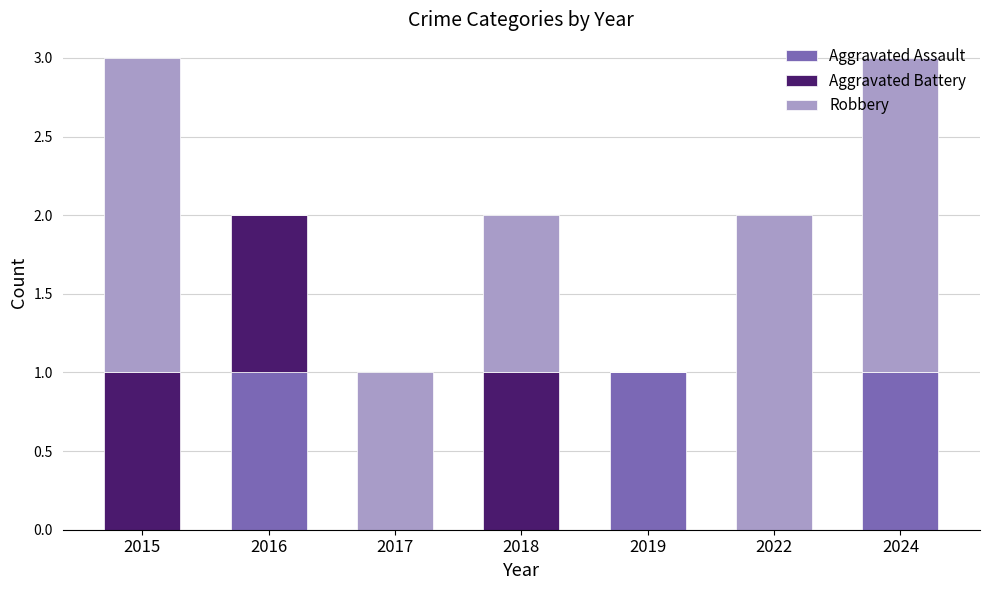

What is the total value across all series at 2024?

3